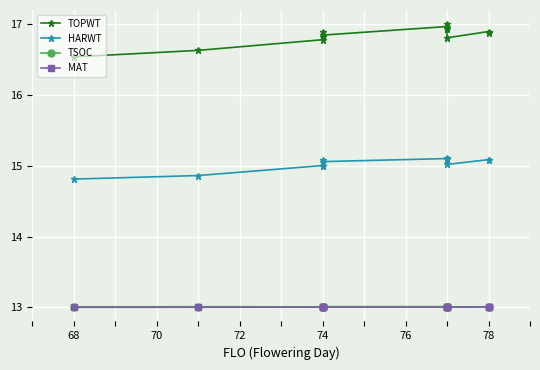

How many distinct data groups are displayed?

4